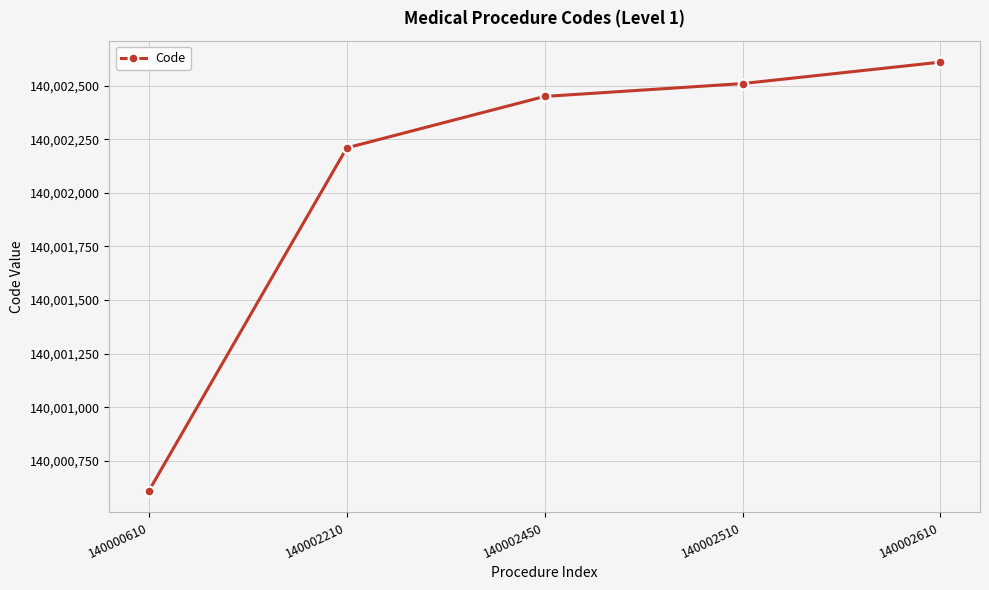

How many lines are shown in the chart?

1